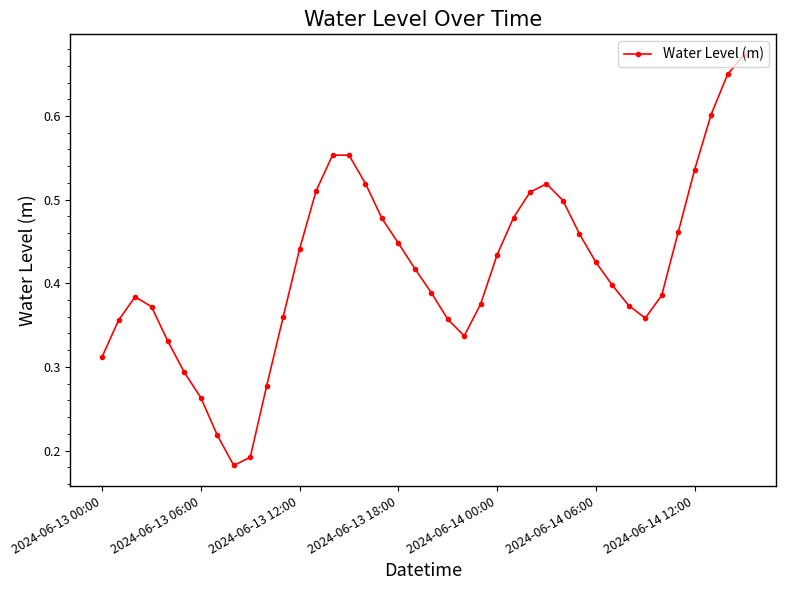

How many interior local peaks (higher than both neighbors) does the data have?

3